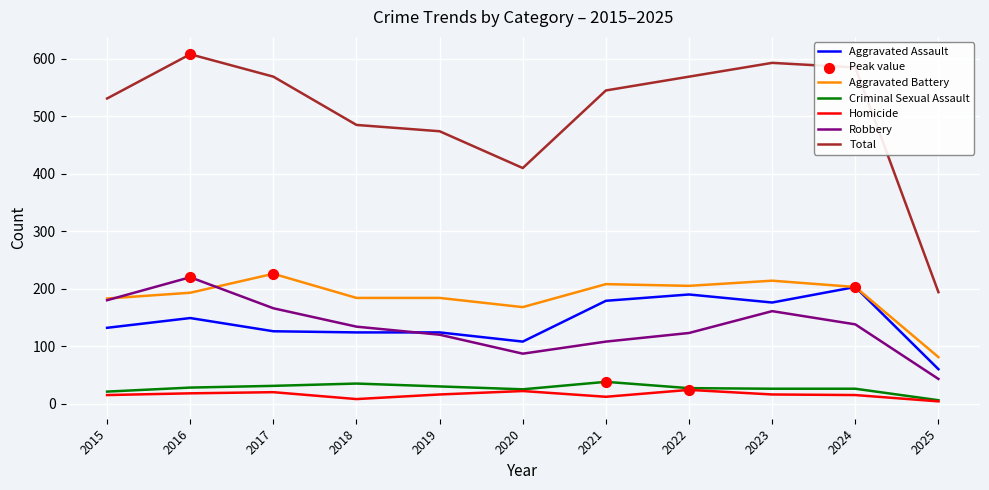

What is the total value across all series at 2021?

1090